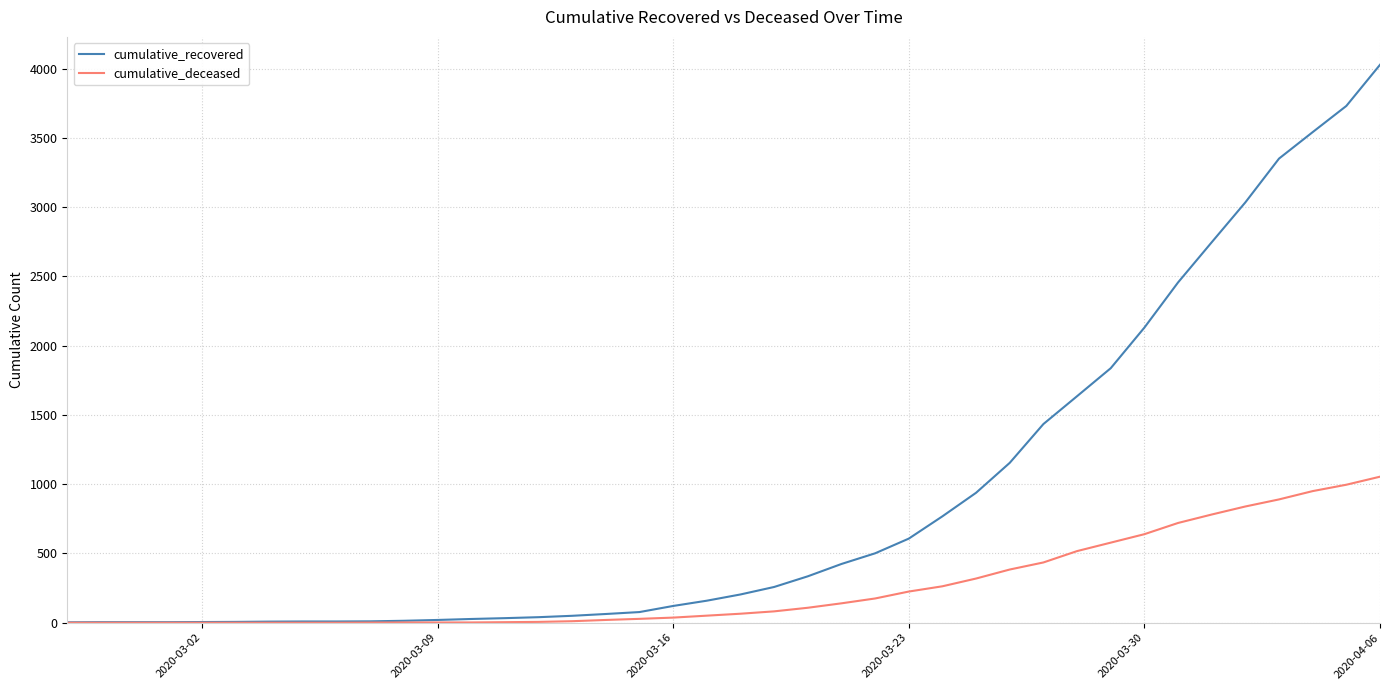

Count the number of categories in the chart.

40